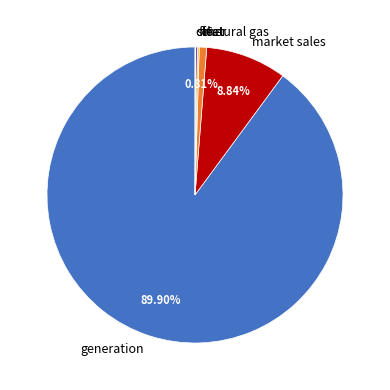

Is there a majority slice in this chart?

Yes